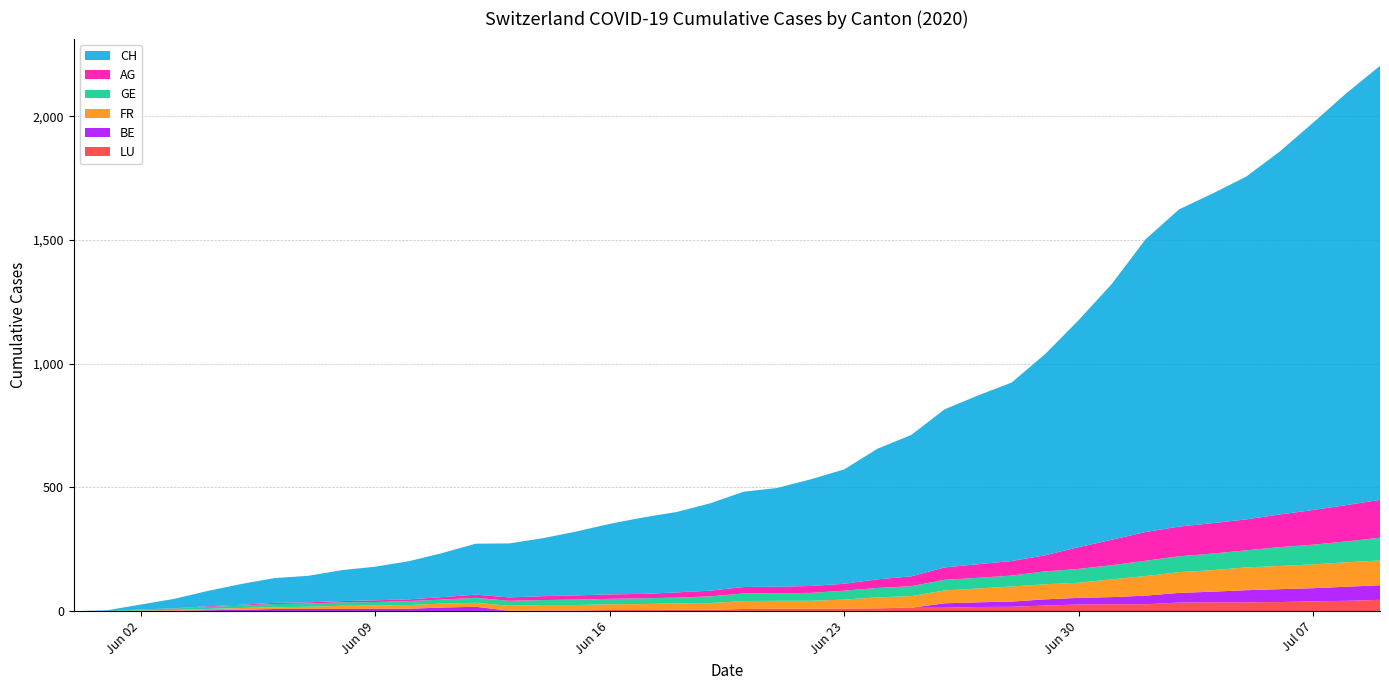

Reading right to left, what are all the values shown in this chart?

CH: 2020-07-09=1754	2020-07-08=1665	2020-07-07=1565	2020-07-06=1466	2020-07-05=1385	2020-07-04=1332	2020-07-03=1282	2020-07-02=1183	2020-07-01=1035	2020-06-30=917	2020-06-29=813	2020-06-28=721	2020-06-27=682	2020-06-26=639	2020-06-25=571	2020-06-24=528	2020-06-23=462	2020-06-22=431	2020-06-21=399	2020-06-20=385	2020-06-19=353	2020-06-18=325	2020-06-17=309	2020-06-16=285	2020-06-15=258	2020-06-14=234	2020-06-13=218	2020-06-12=206	2020-06-11=178	2020-06-10=154	2020-06-09=136	2020-06-08=125	2020-06-07=107	2020-06-06=100	2020-06-05=84	2020-06-04=62	2020-06-03=38	2020-06-02=20	2020-06-01=3	2020-05-31=0
AG: 2020-07-09=153	2020-07-08=147	2020-07-07=140	2020-07-06=132	2020-07-05=125	2020-07-04=123	2020-07-03=120	2020-07-02=116	2020-07-01=103	2020-06-30=88	2020-06-29=65	2020-06-28=59	2020-06-27=55	2020-06-26=50	2020-06-25=40	2020-06-24=35	2020-06-23=28	2020-06-22=28	2020-06-21=26	2020-06-20=26	2020-06-19=23	2020-06-18=21	2020-06-17=18	2020-06-16=18	2020-06-15=17	2020-06-14=16	2020-06-13=14	2020-06-12=13	2020-06-11=10	2020-06-10=7	2020-06-09=7	2020-06-08=5	2020-06-07=5	2020-06-06=5	2020-06-05=3	2020-06-04=3	2020-06-03=1	2020-06-02=0	2020-06-01=0	2020-05-31=0
GE: 2020-07-09=92	2020-07-08=84	2020-07-07=80	2020-07-06=76	2020-07-05=69	2020-07-04=67	2020-07-03=64	2020-07-02=62	2020-07-01=57	2020-06-30=56	2020-06-29=52	2020-06-28=44	2020-06-27=43	2020-06-26=43	2020-06-25=40	2020-06-24=38	2020-06-23=36	2020-06-22=32	2020-06-21=31	2020-06-20=31	2020-06-19=27	2020-06-18=23	2020-06-17=23	2020-06-16=22	2020-06-15=22	2020-06-14=20	2020-06-13=20	2020-06-12=20	2020-06-11=16	2020-06-10=16	2020-06-09=14	2020-06-08=14	2020-06-07=13	2020-06-06=13	2020-06-05=10	2020-06-04=8	2020-06-03=6	2020-06-02=4	2020-06-01=1	2020-05-31=0
FR: 2020-07-09=100	2020-07-08=99	2020-07-07=96	2020-07-06=94	2020-07-05=92	2020-07-04=87	2020-07-03=84	2020-07-02=79	2020-07-01=72	2020-06-30=61	2020-06-29=61	2020-06-28=61	2020-06-27=56	2020-06-26=52	2020-06-25=47	2020-06-24=44	2020-06-23=36	2020-06-22=32	2020-06-21=32	2020-06-20=32	2020-06-19=27	2020-06-18=26	2020-06-17=24	2020-06-16=23	2020-06-15=22	2020-06-14=22	2020-06-13=20	2020-06-12=16	2020-06-11=16	2020-06-10=15	2020-06-09=13	2020-06-08=13	2020-06-07=9	2020-06-06=7	2020-06-05=7	2020-06-04=5	2020-06-03=3	2020-06-02=2	2020-06-01=0	2020-05-31=0
BE: 2020-07-09=59	2020-07-08=57	2020-07-07=53	2020-07-06=52	2020-07-05=49	2020-07-04=43	2020-07-03=39	2020-07-02=35	2020-07-01=29	2020-06-30=27	2020-06-29=25	2020-06-28=21	2020-06-27=19	2020-06-26=18	2020-06-25=0	2020-06-24=0	2020-06-23=0	2020-06-22=0	2020-06-21=0	2020-06-20=0	2020-06-19=0	2020-06-18=0	2020-06-17=0	2020-06-16=0	2020-06-15=0	2020-06-14=0	2020-06-13=0	2020-06-12=17	2020-06-11=14	2020-06-10=9	2020-06-09=9	2020-06-08=8	2020-06-07=8	2020-06-06=8	2020-06-05=6	2020-06-04=4	2020-06-03=2	2020-06-02=1	2020-06-01=0	2020-05-31=0
LU: 2020-07-09=46	2020-07-08=42	2020-07-07=40	2020-07-06=37	2020-07-05=36	2020-07-04=36	2020-07-03=35	2020-07-02=28	2020-07-01=28	2020-06-30=27	2020-06-29=23	2020-06-28=18	2020-06-27=17	2020-06-26=14	2020-06-25=14	2020-06-24=12	2020-06-23=11	2020-06-22=10	2020-06-21=10	2020-06-20=9	2020-06-19=6	2020-06-18=6	2020-06-17=5	2020-06-16=5	2020-06-15=3	2020-06-14=3	2020-06-13=2	2020-06-12=1	2020-06-11=1	2020-06-10=1	2020-06-09=1	2020-06-08=1	2020-06-07=1	2020-06-06=1	2020-06-05=0	2020-06-04=0	2020-06-03=0	2020-06-02=0	2020-06-01=0	2020-05-31=0